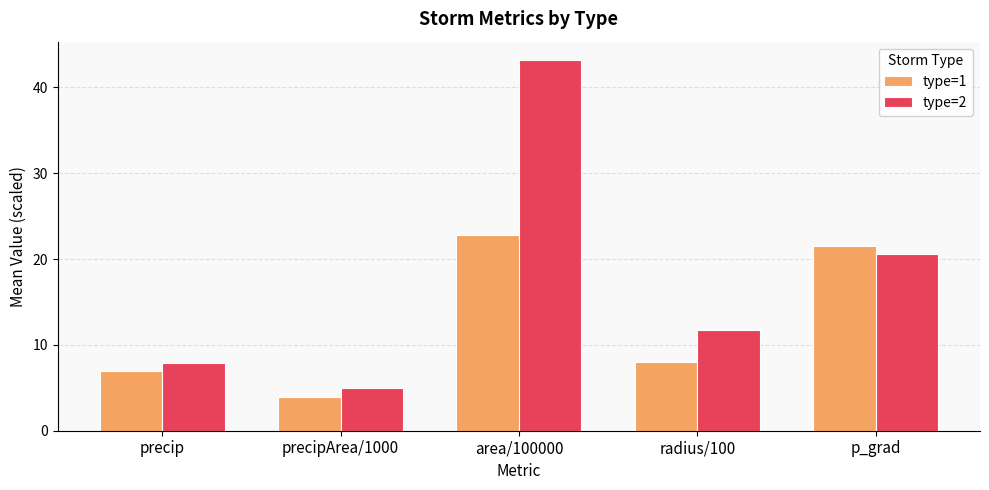

Reading right to left, list all the values displayed in this chart.

type=1: p_grad=21.5	radius/100=8.0	area/100000=22.8	precipArea/1000=4.0	precip=7.0
type=2: p_grad=20.6	radius/100=11.7	area/100000=43.2	precipArea/1000=5.0	precip=7.9